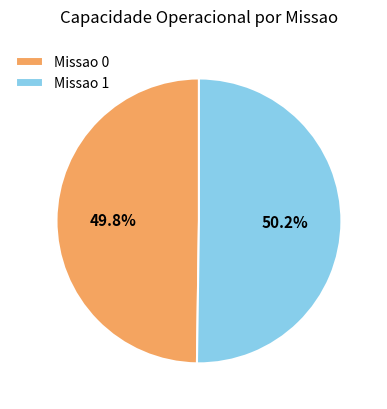

Is there any slice that represents more than half of the pie?

Yes